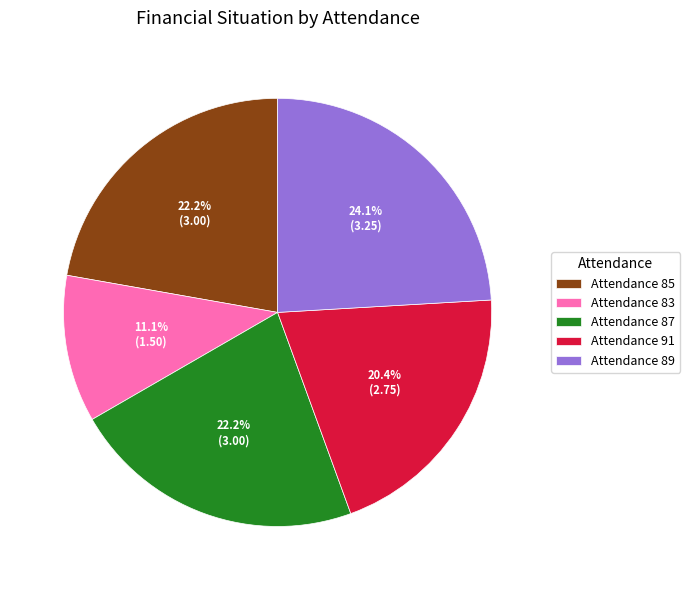

Which category has the biggest portion of the pie?

Attendance 89